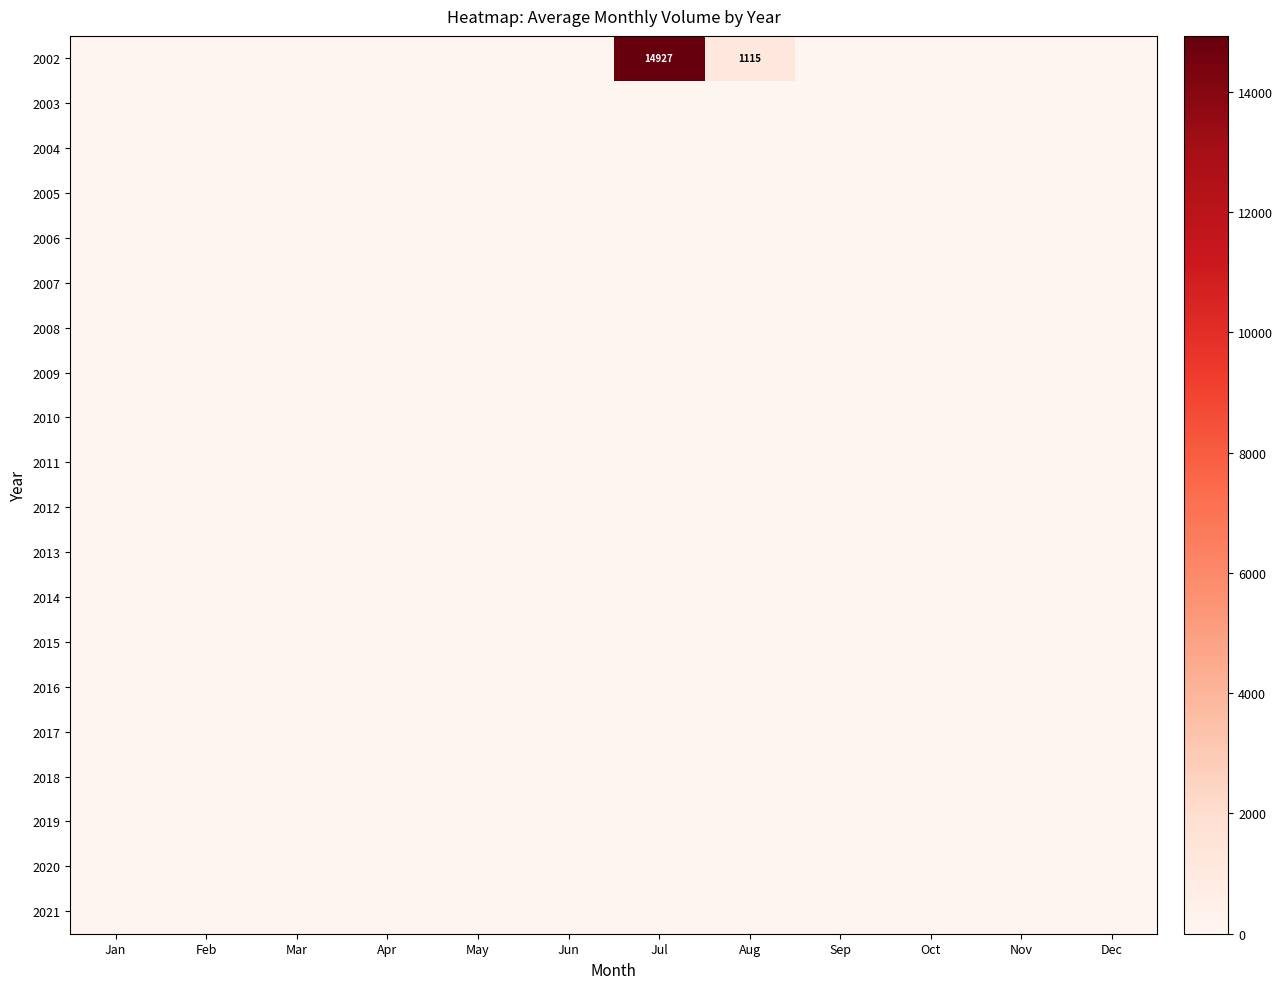

Is the value of 2002 at Jul greater than the value of 2021 at Jan?

Yes